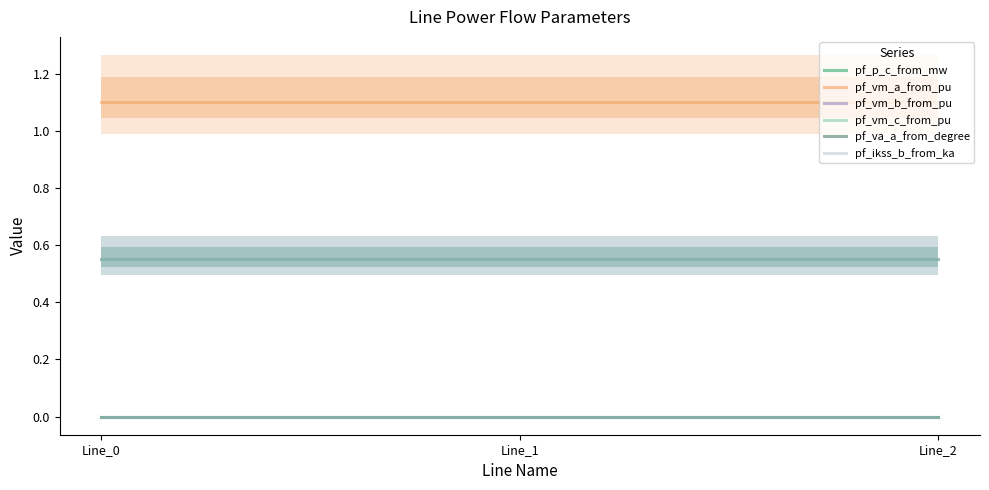

Is the value of pf_vm_c_from_pu at Line_0 greater than the value of pf_vm_a_from_pu at Line_2?

No